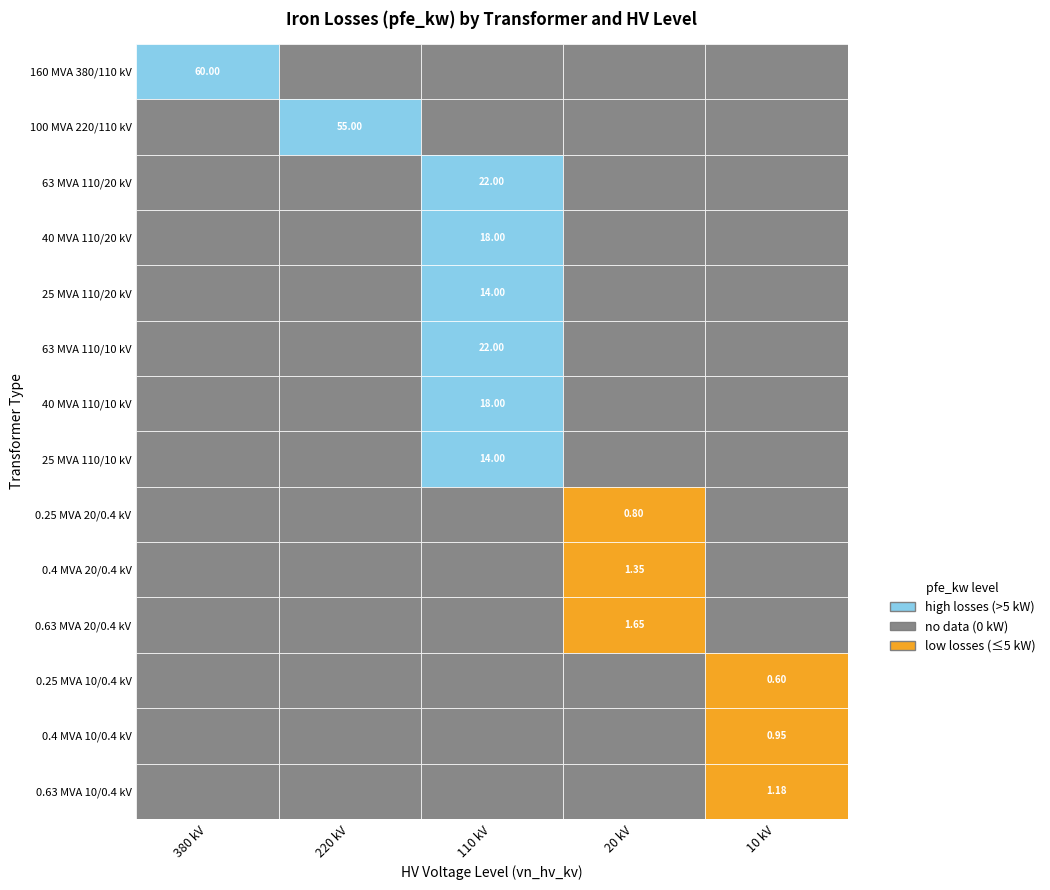

What is the average value of the 160 MVA 380/110 kV series?

12.0